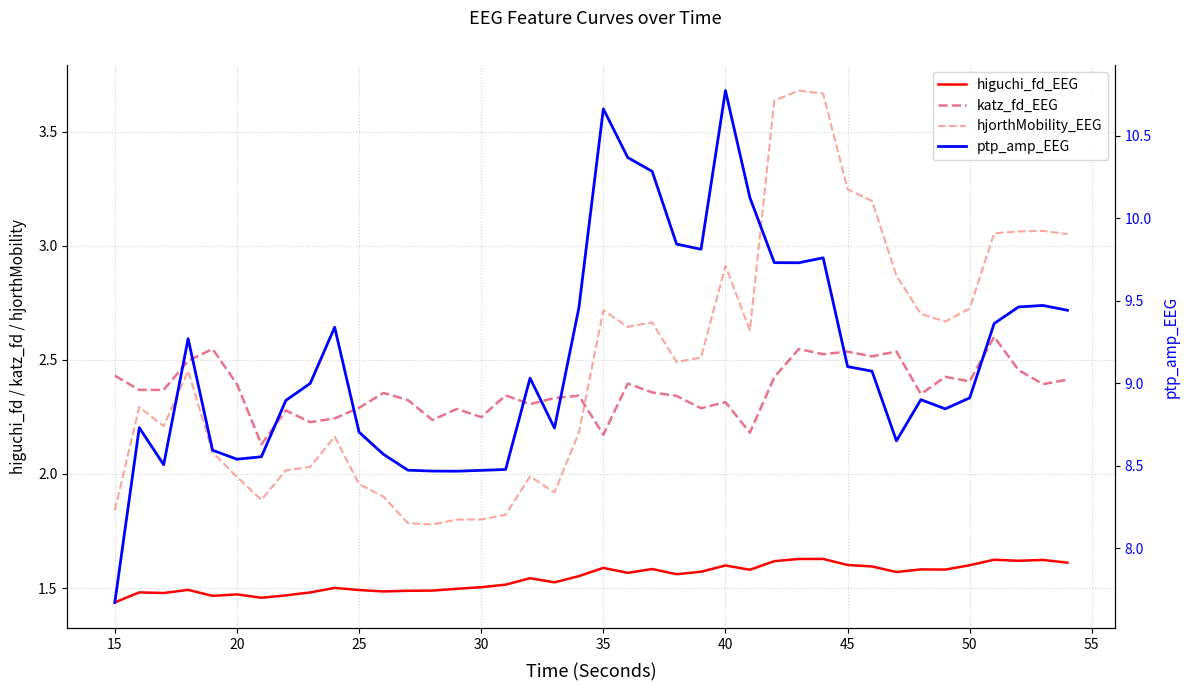

In hjorthMobility_EEG, how many points are higher than both neighbors (excluding endpoints)?

9